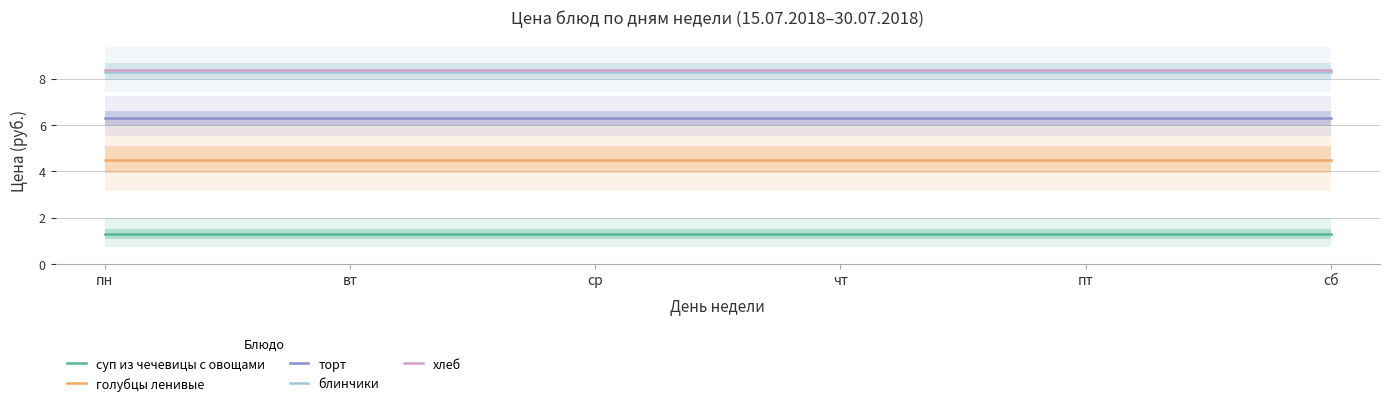

True or false: торт and суп из чечевицы с овощами intersect in this chart.

False